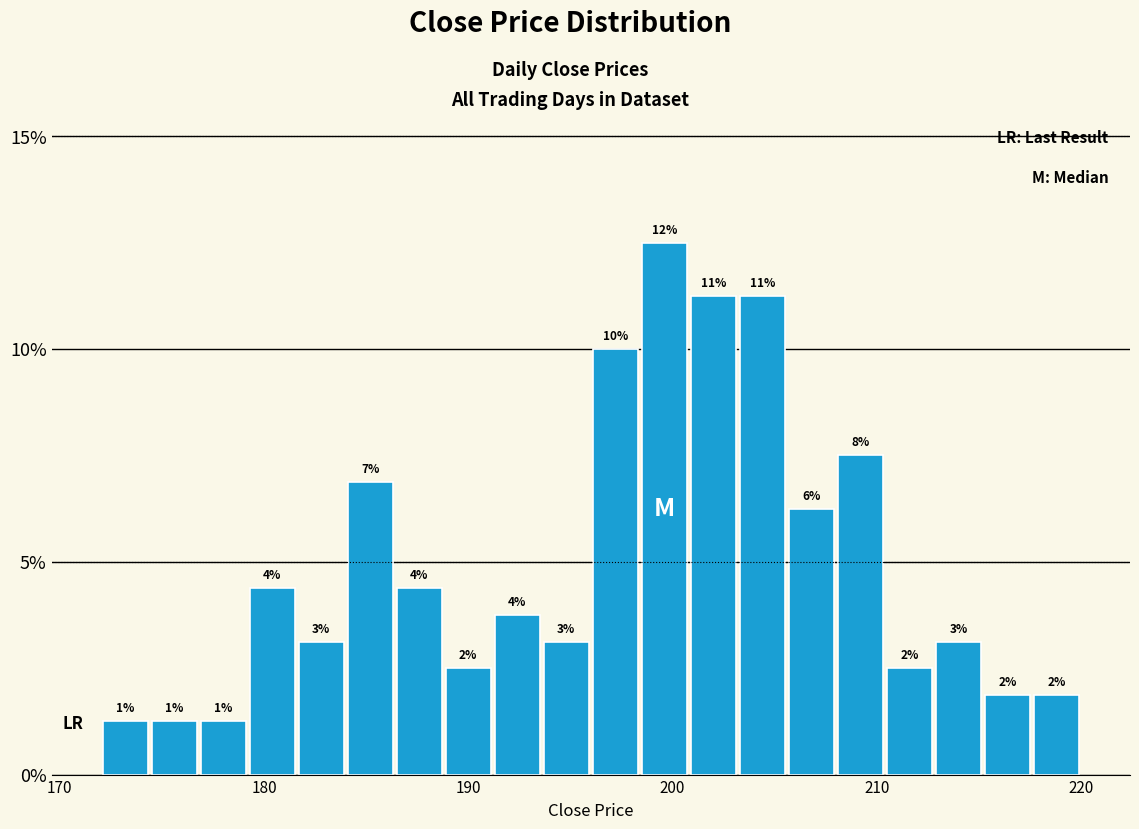

Read against the x-axis, roughly where is the centre of the tallest bar?

200